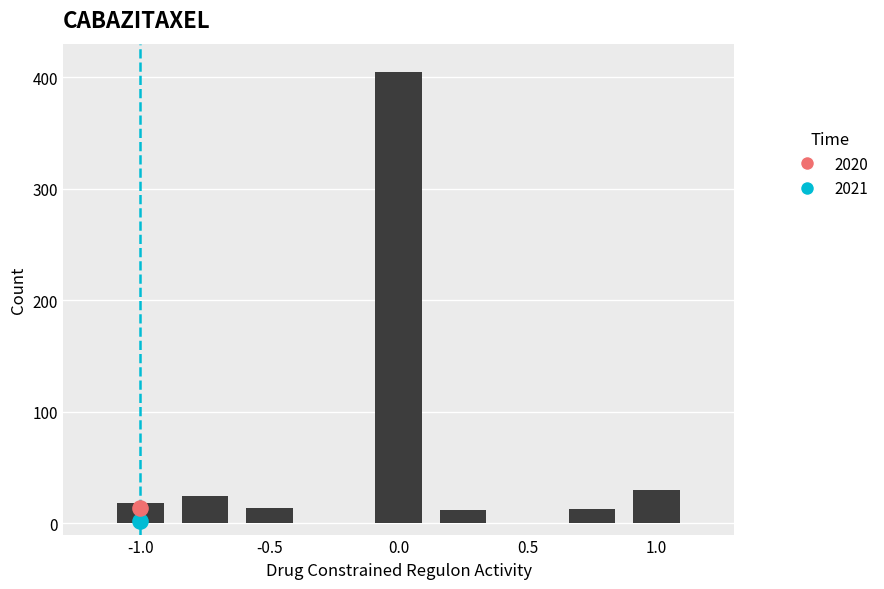

Which has a higher value, -1.0 or 0.5?

-1.0